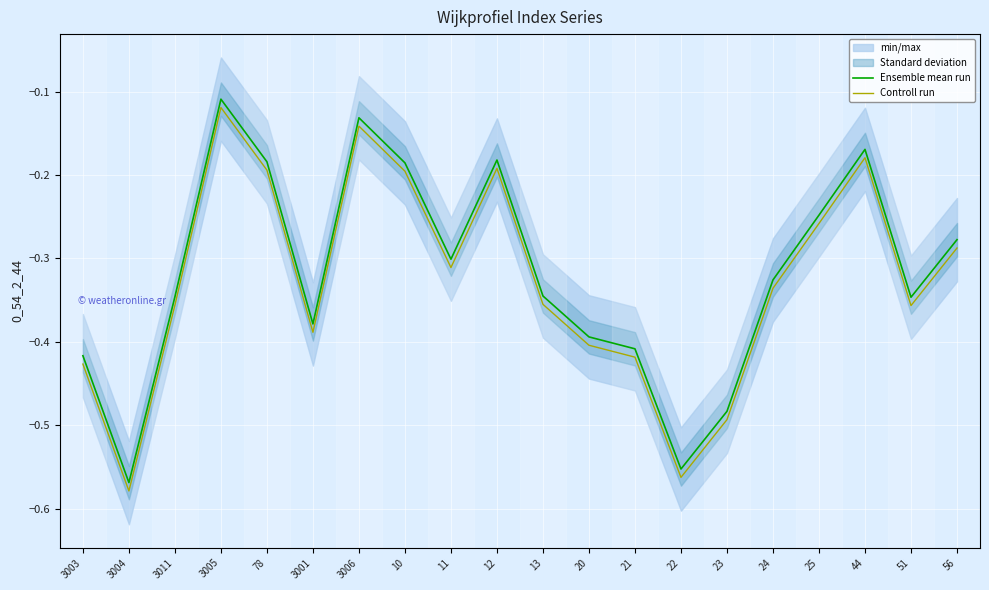

Read the Ensemble mean run value at 44.

-0.2